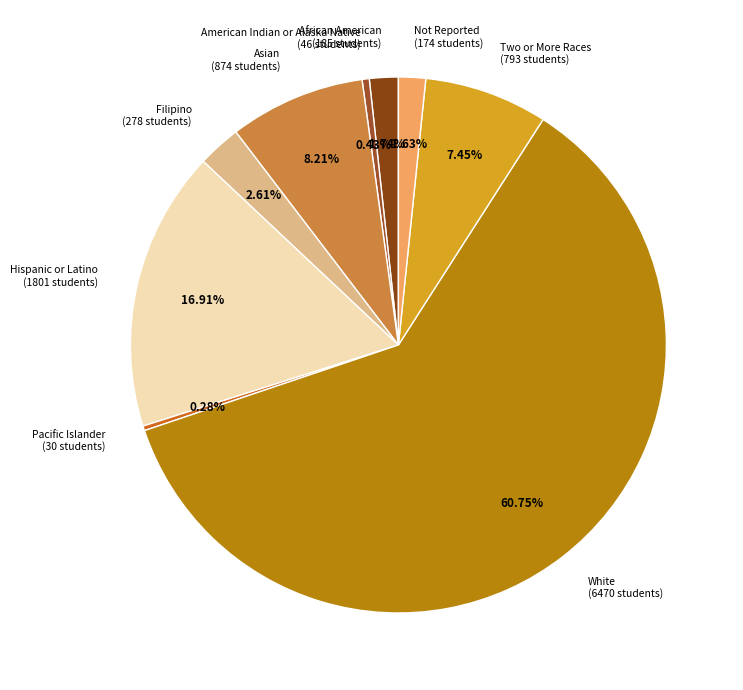

How many segments does this pie chart have?

9